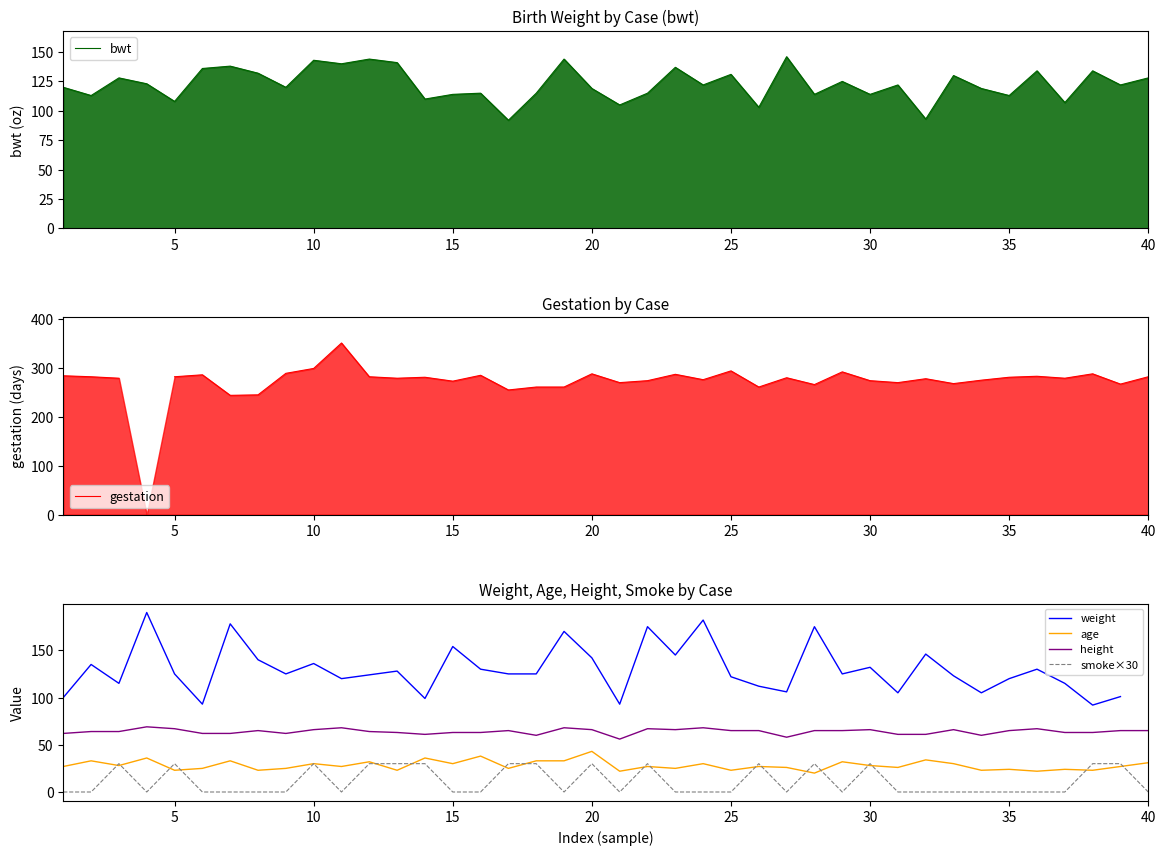

True or false: bwt has more than 1 interior local peaks.

True